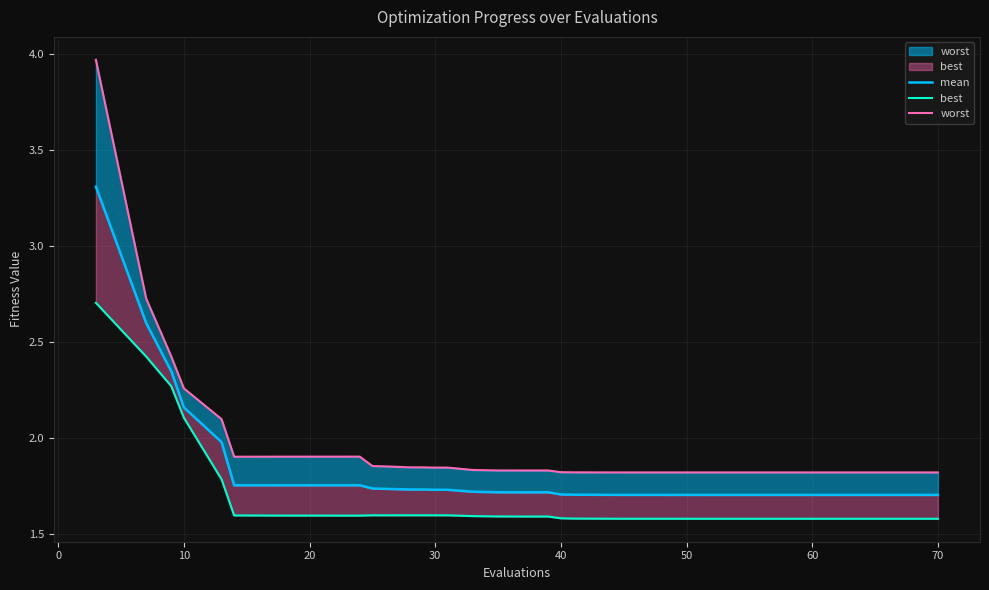

Where is the first local maximum for worst?

70